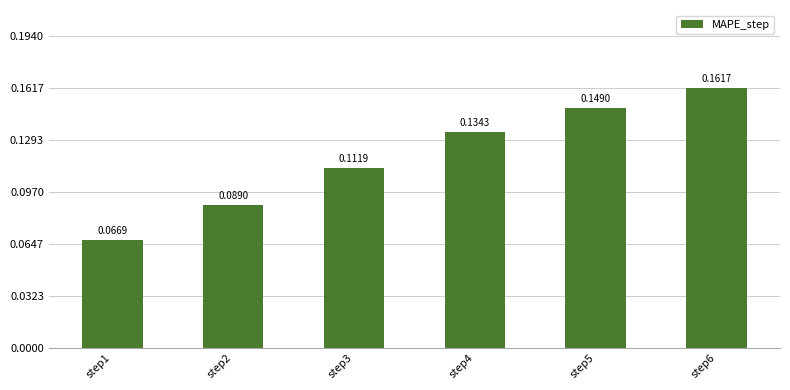

What is the change in value from step1 to step4?

+0.1